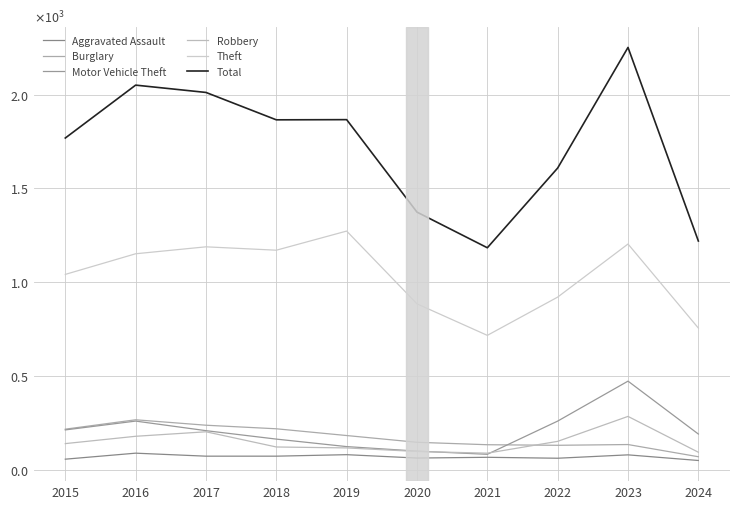

At which label is Robbery closest to 186?

2016